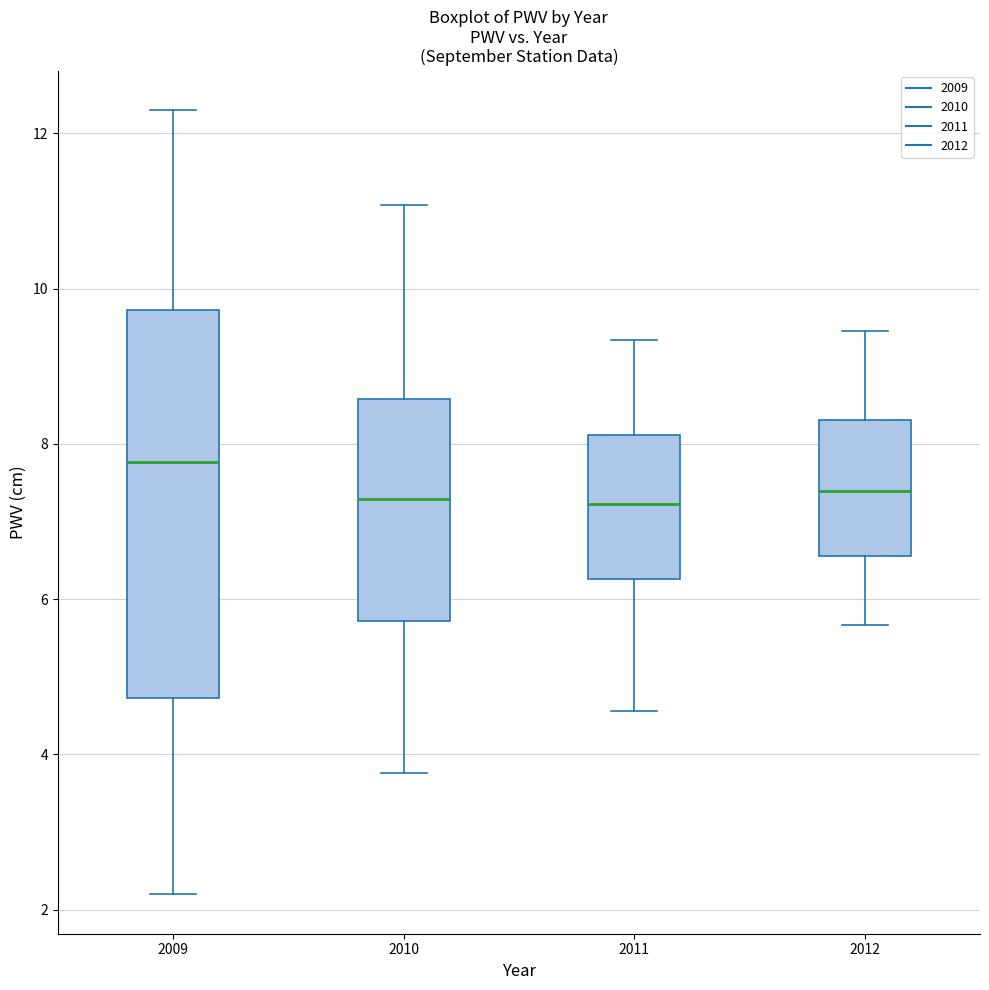

Where does the upper whisker of the box at x = 2010 end on the y-axis? The values are not printed on the chart, so give them approximately, as read against the axis.

11.0